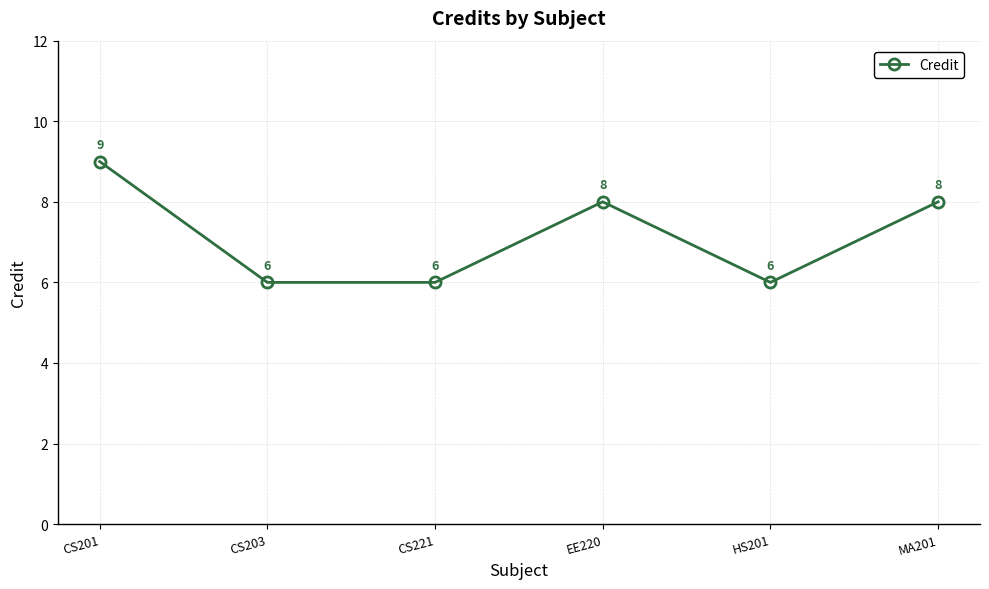

At which label does the data first exceed 8?

CS201